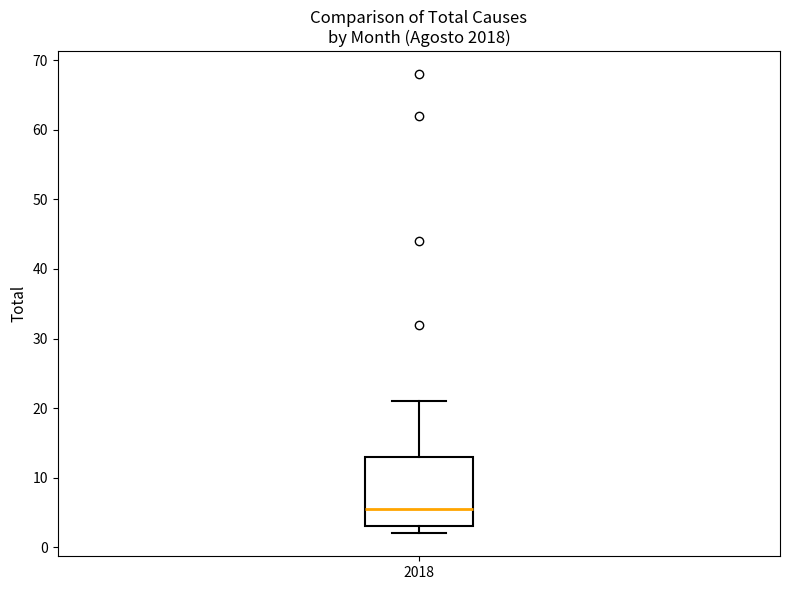

Transcribe this box plot: give where the median line is, the range the box spans, and where the two whiskers end, as read against the y-axis. The values are not printed on the chart, so give them approximately, as read against the axis.

median 6, box 3 to 13, whiskers 2 to 21